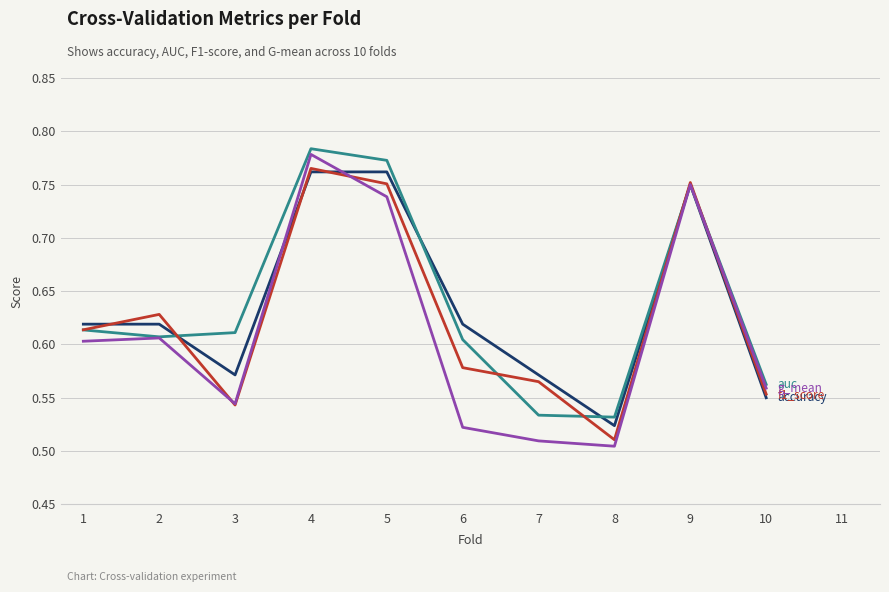

What is the total value across all series at 8?

2.1